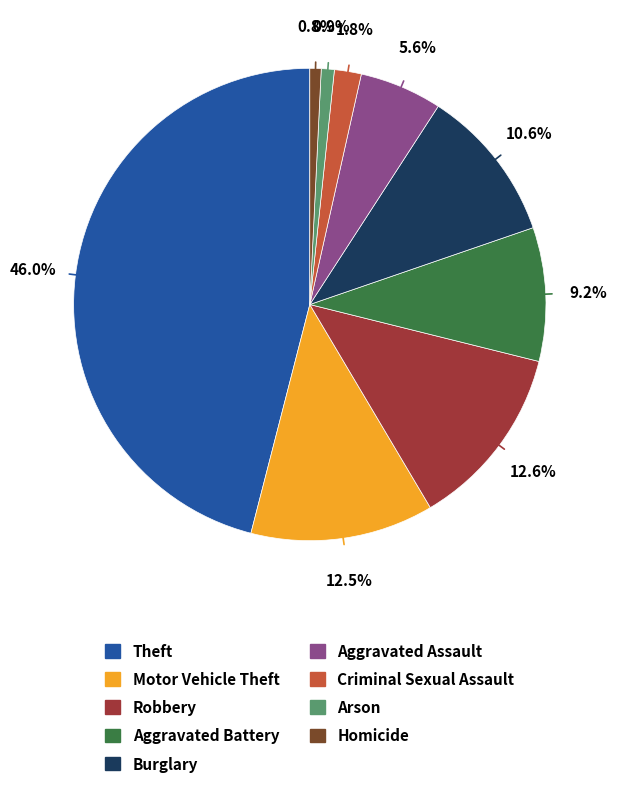

The Burglary slice represents 25% of the pie. True or false?

False